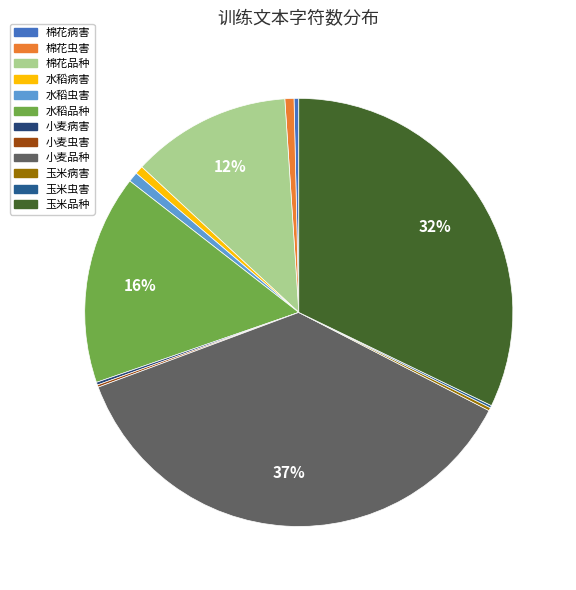

The 小麦虫害 slice represents 0% of the pie. True or false?

True